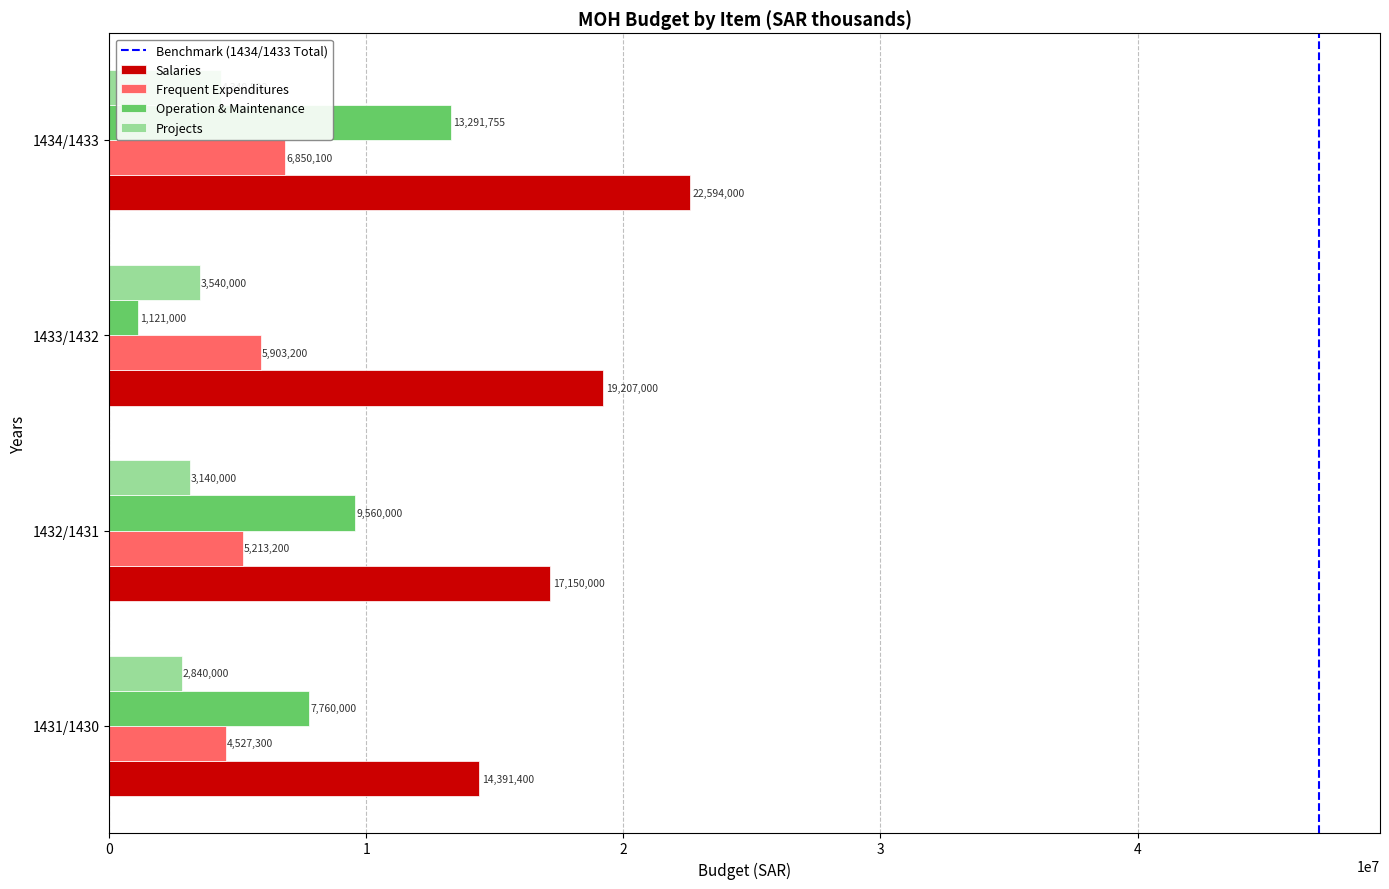

What is the total value across all series at 1432/1431?

35063200